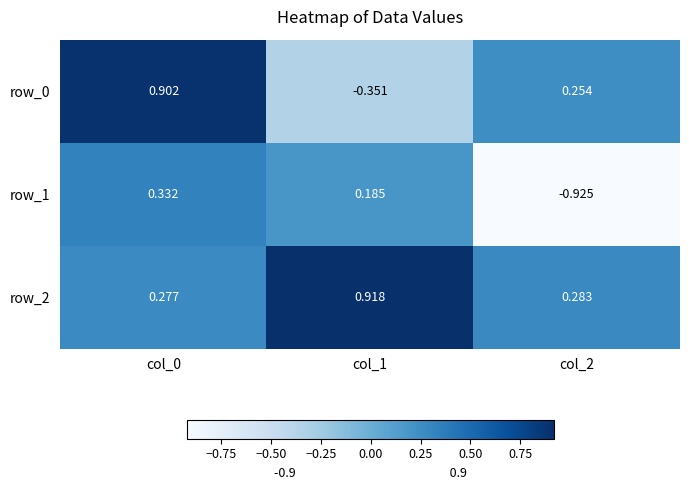

Rank the series by their average value, from lowest to highest.

row_1, row_0, row_2